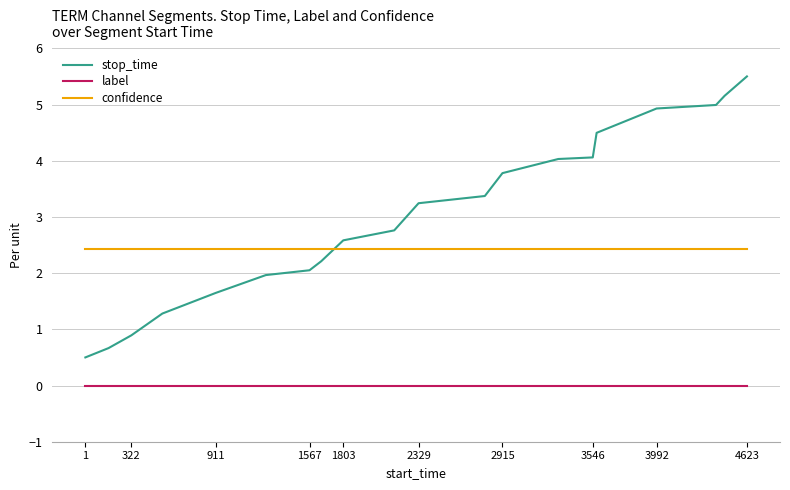

What is the difference between the maximum and minimum values in the stop_time series?

5.0